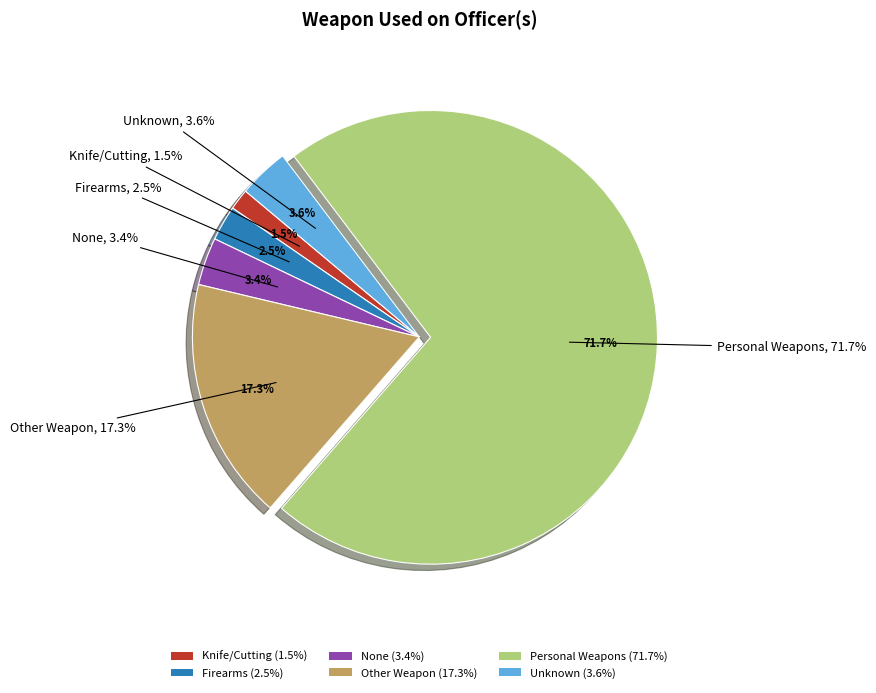

Count the number of slices in the pie.

6